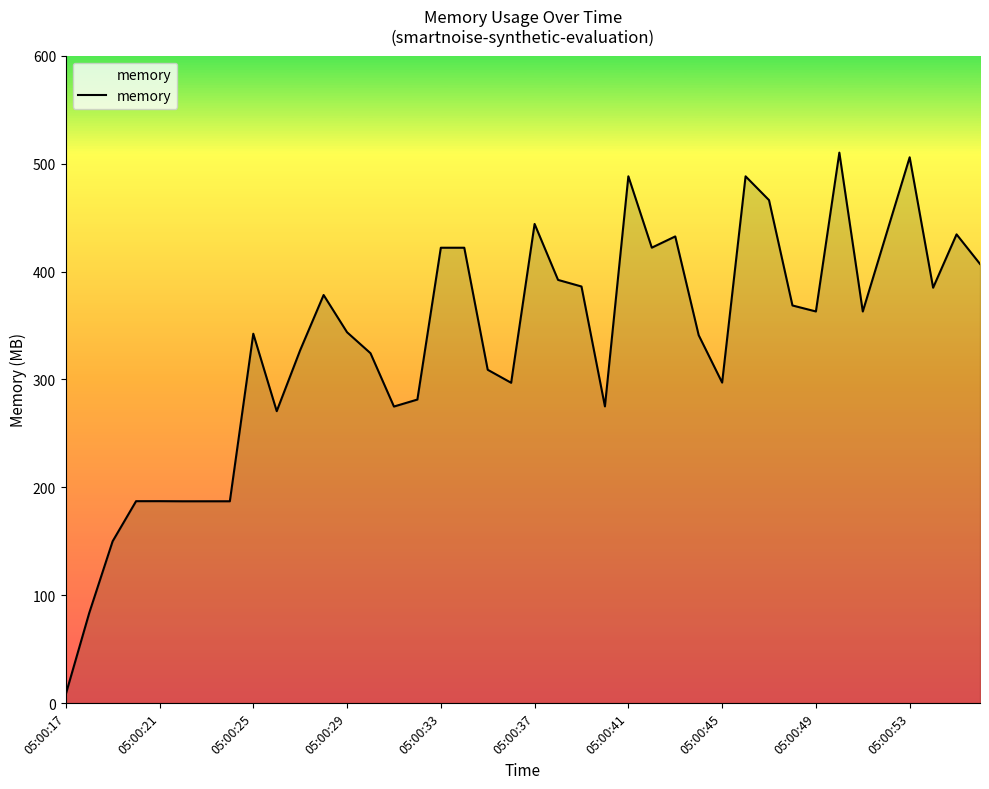

Does the chart display data point markers on the line(s)?

No